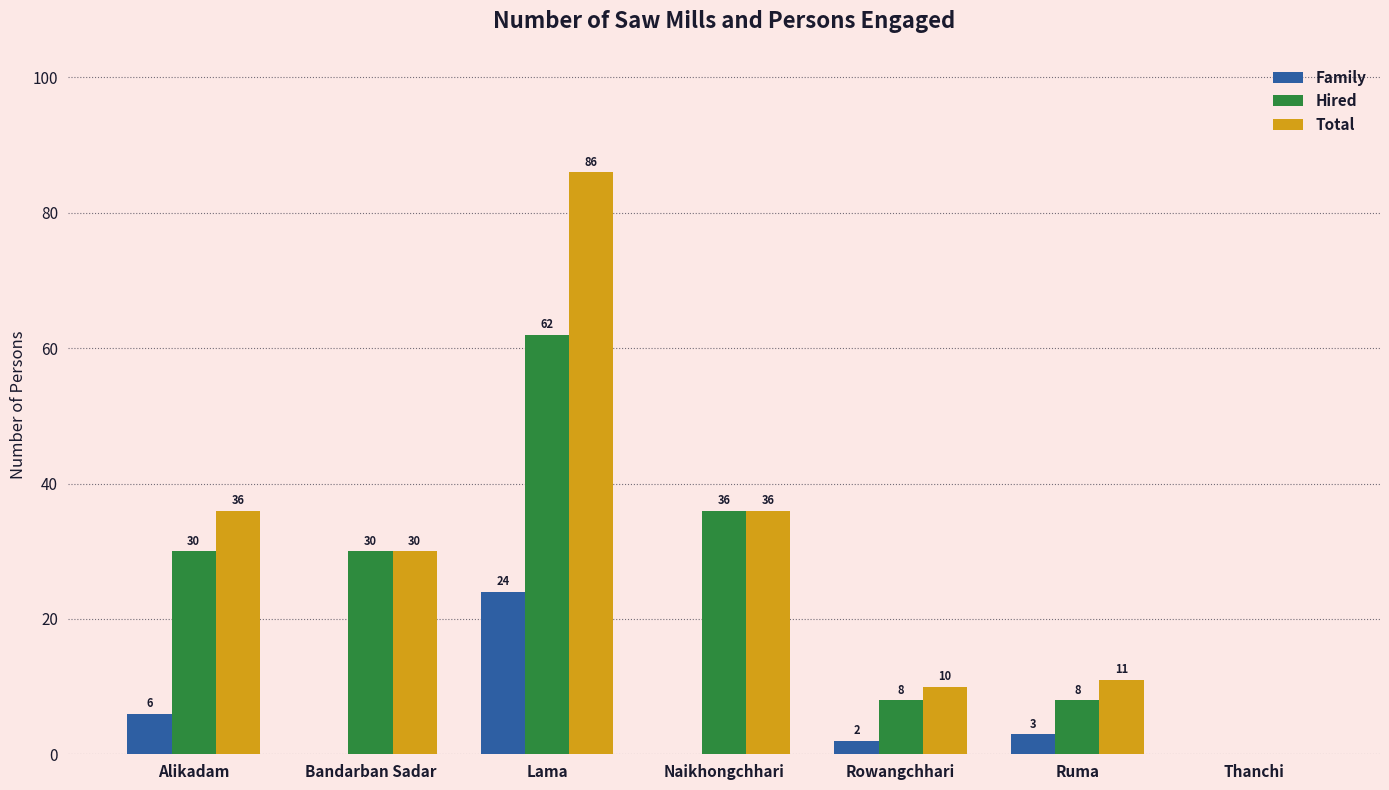

At which category is the sum across all series the highest?

Lama